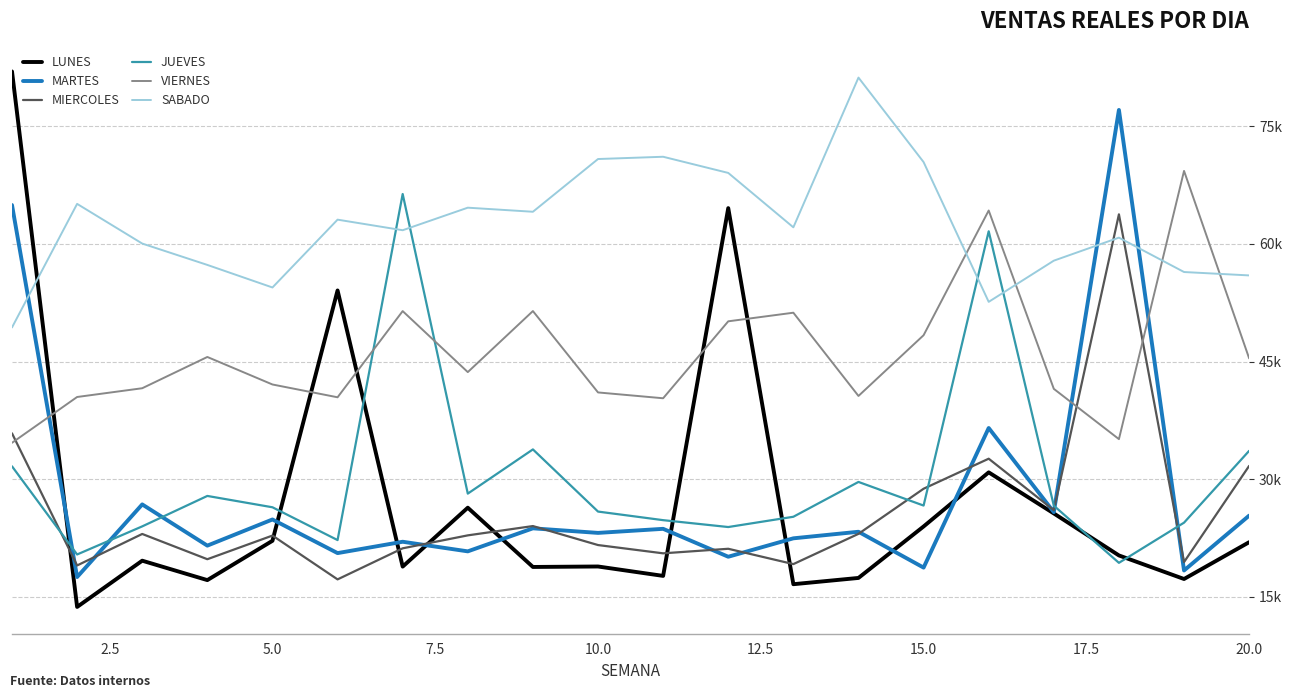

What are all the series names shown in the legend?

LUNES, MARTES, MIERCOLES, JUEVES, VIERNES, SABADO